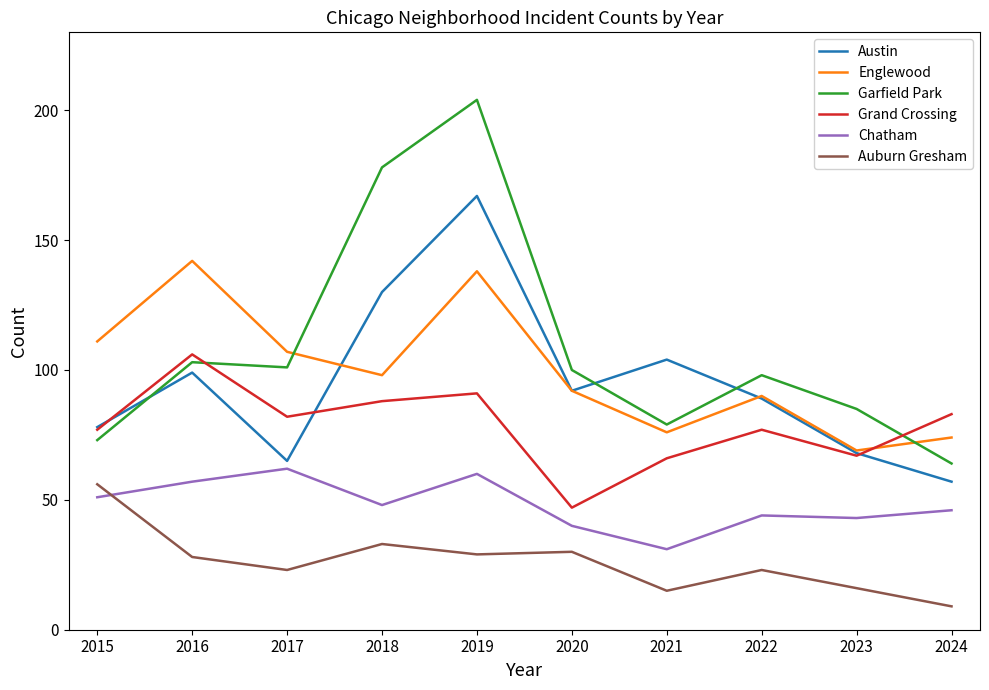

What is the minimum value shown in the chart?

9